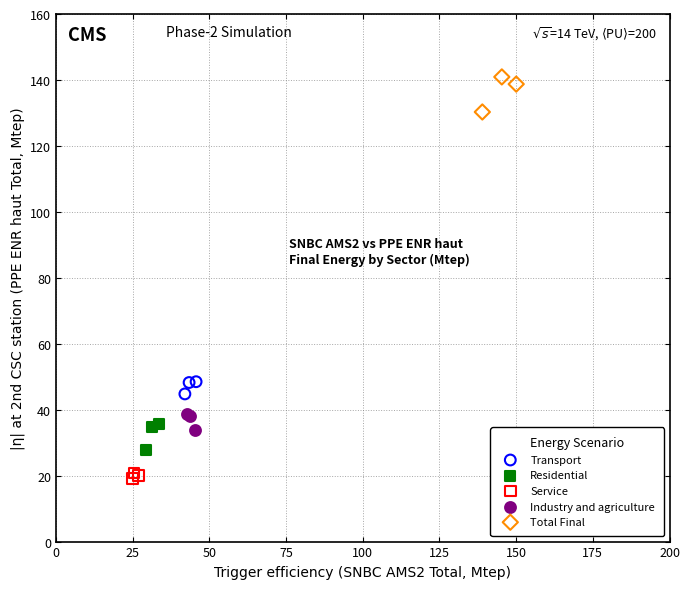

Which series reaches the maximum Y coordinate?

Total Final